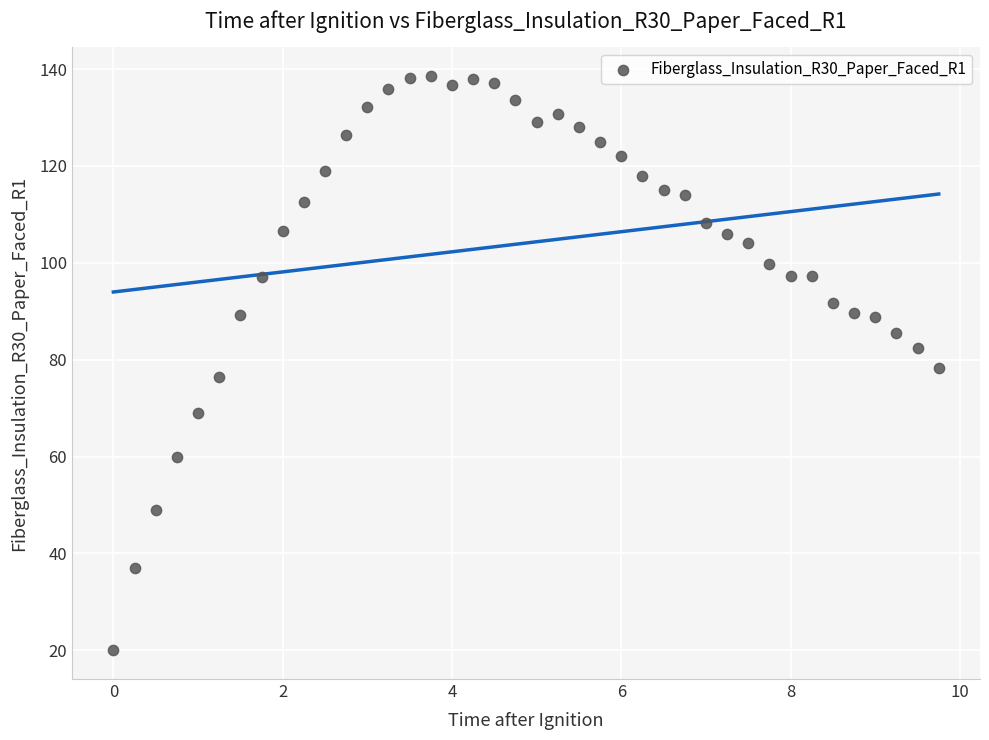

What is the range of X values (max minus min)?

9.8